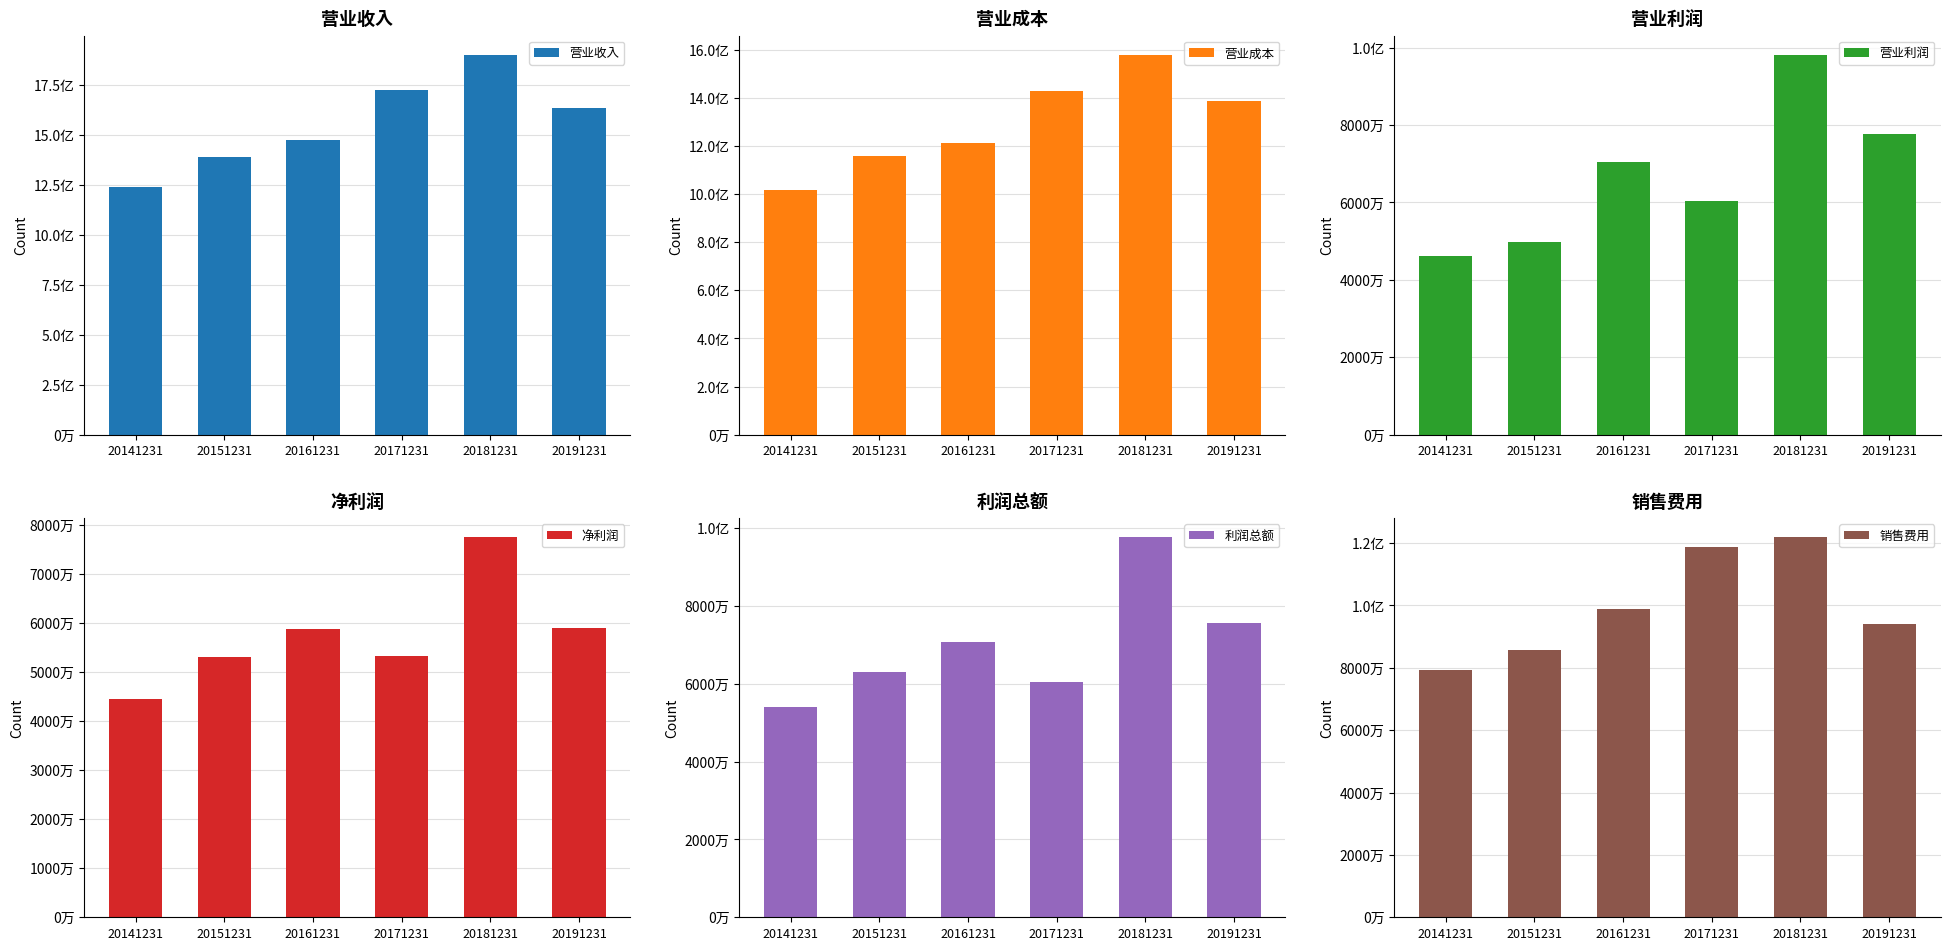

How many bars are there in each group?

6